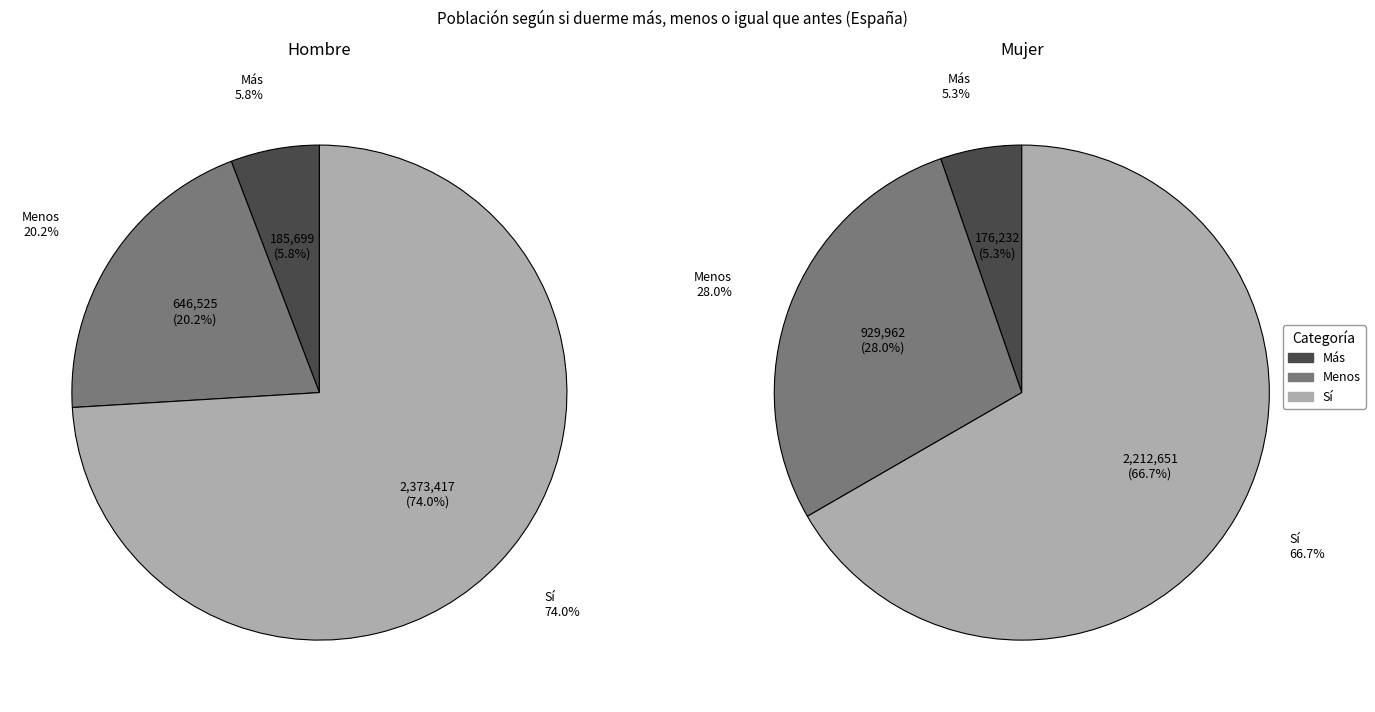

Is it true that Menos is 28% of the pie?

True